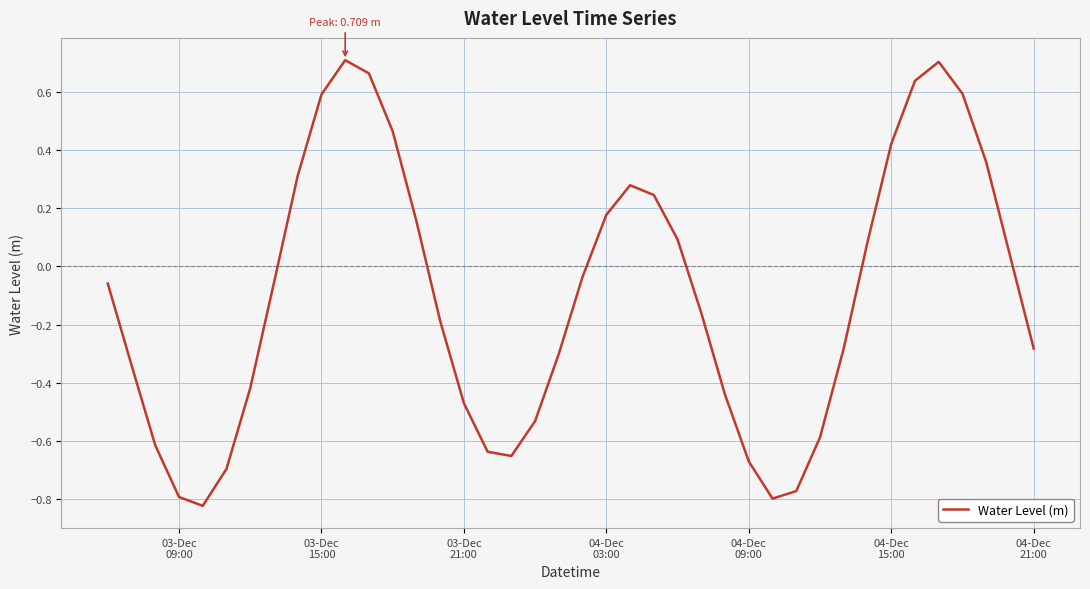

True or false: the data has more than 0 interior local peaks.

True